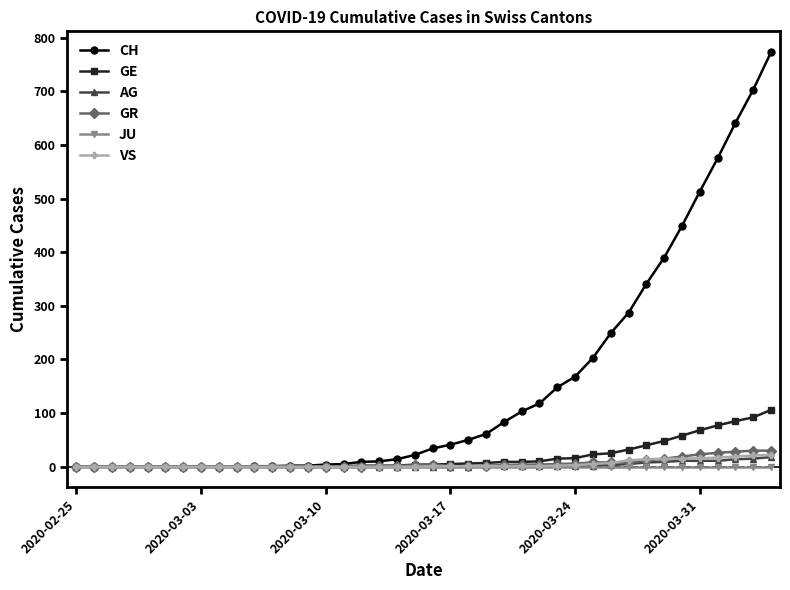

Which series has the largest total across all categories?

CH